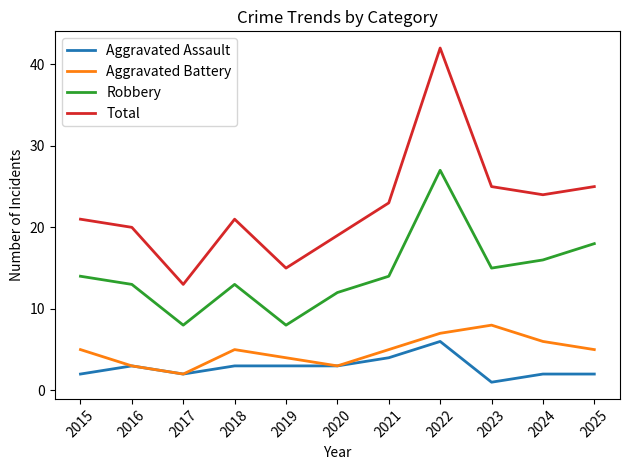

Where is the first local minimum for Aggravated Battery?

2017